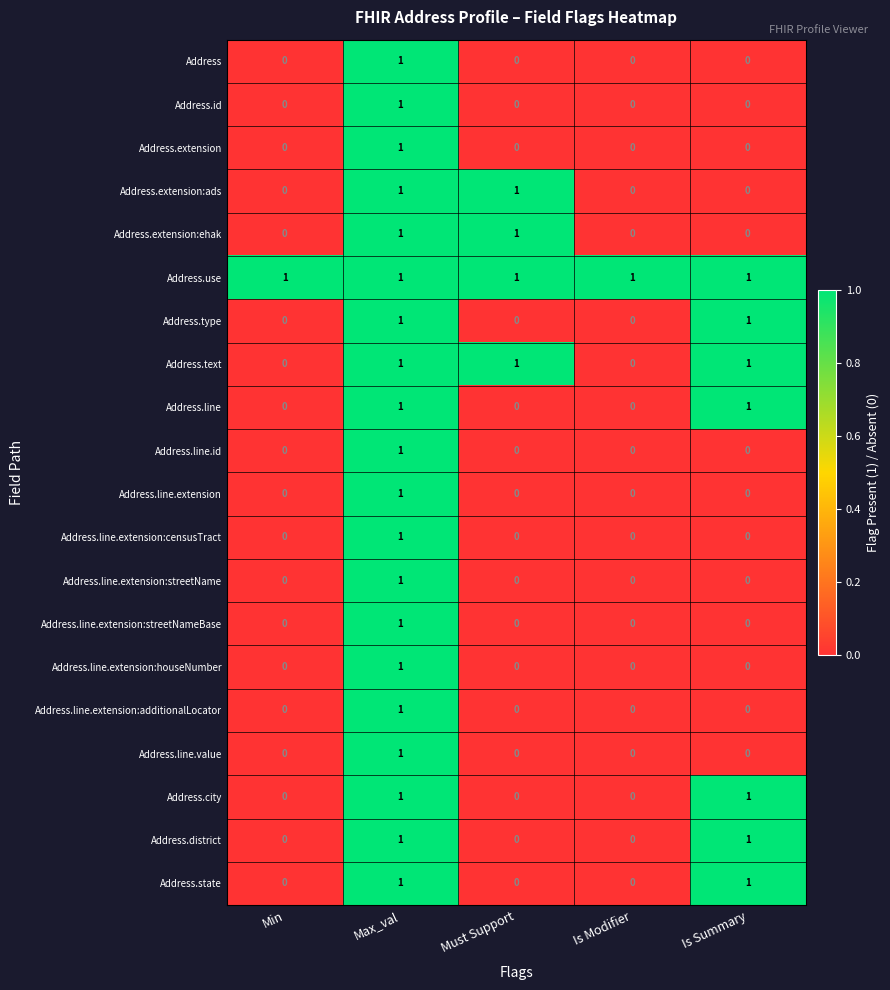

The value of Address.id at Max_val is 0. True or false?

False